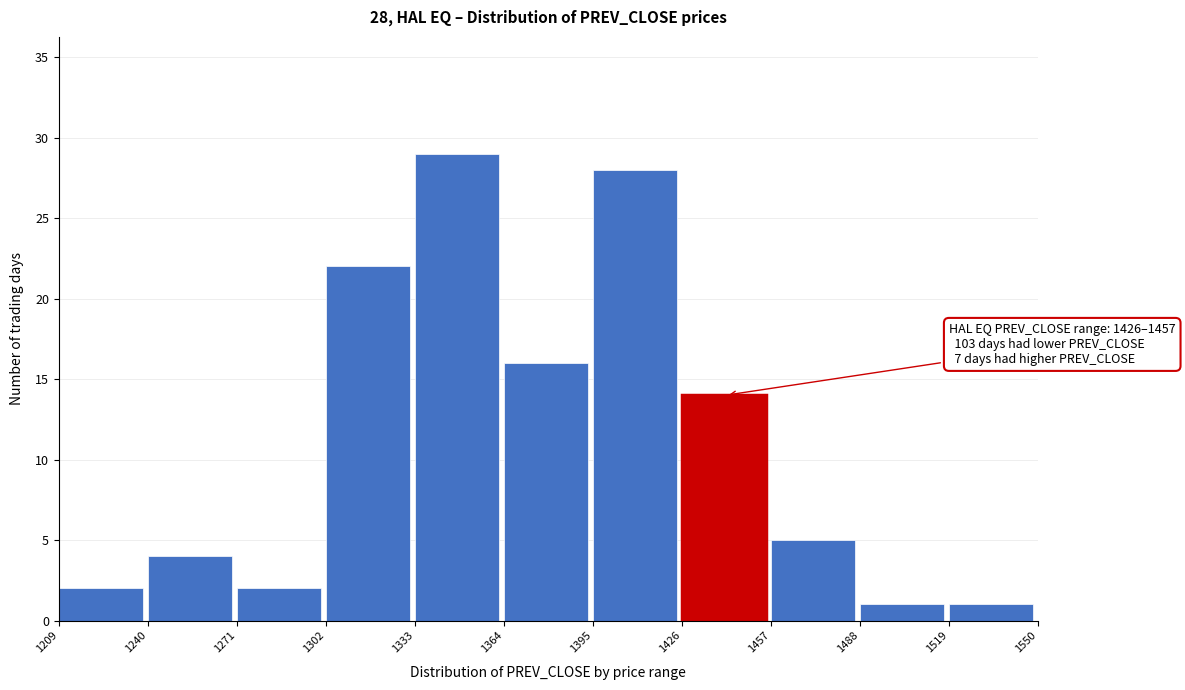

Over which range of the x-axis is the bar tallest?

1333 to 1364